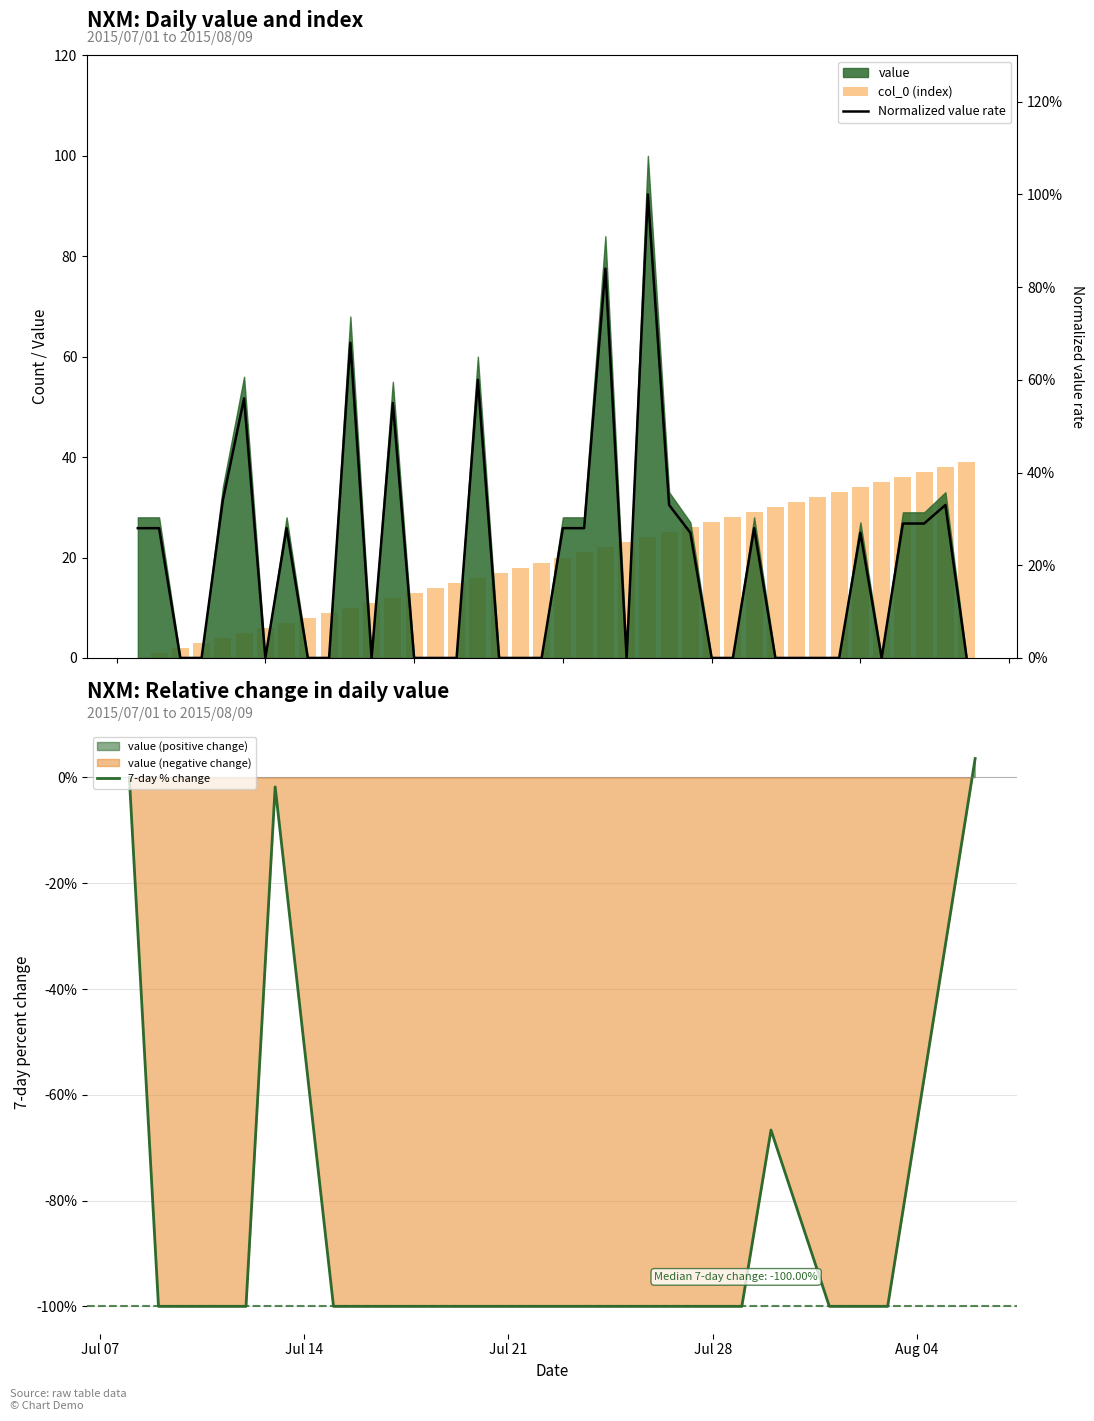

What is the label of the 32nd bar from the right?

2015/07/09